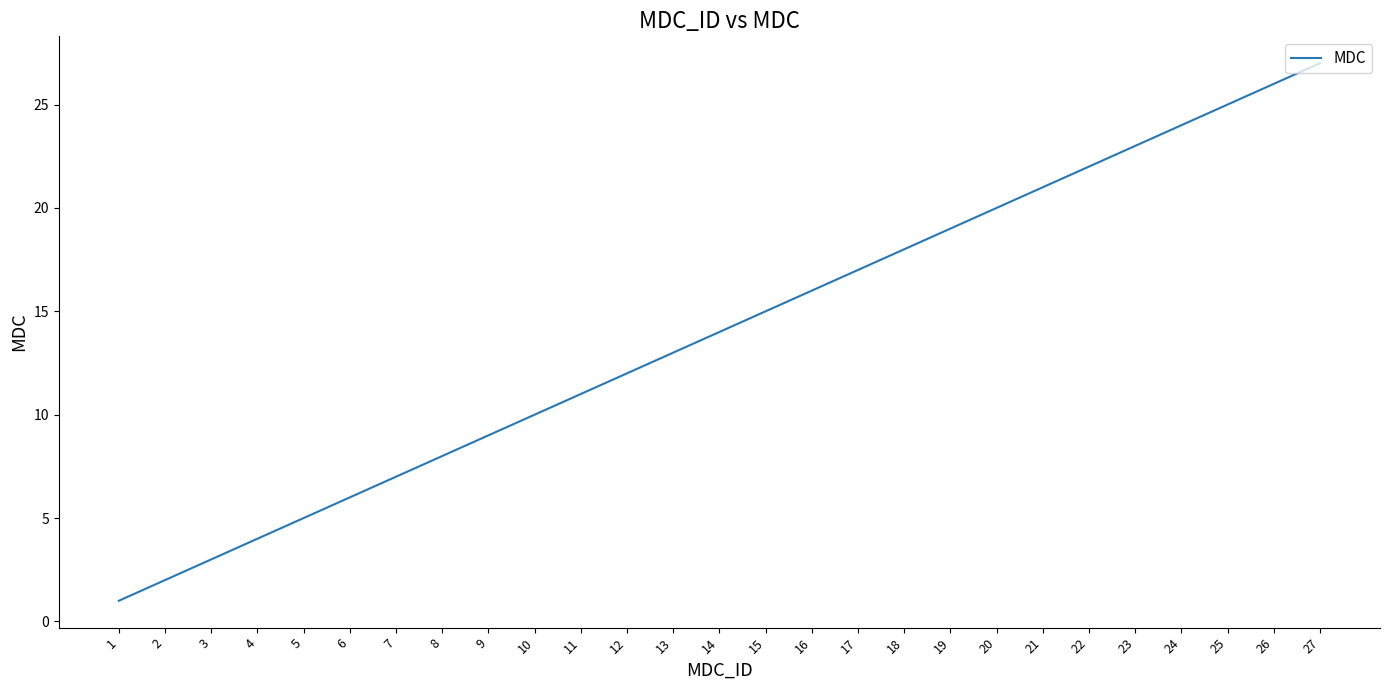

What is the ratio of the value at 10 to the value at 2?

5.0